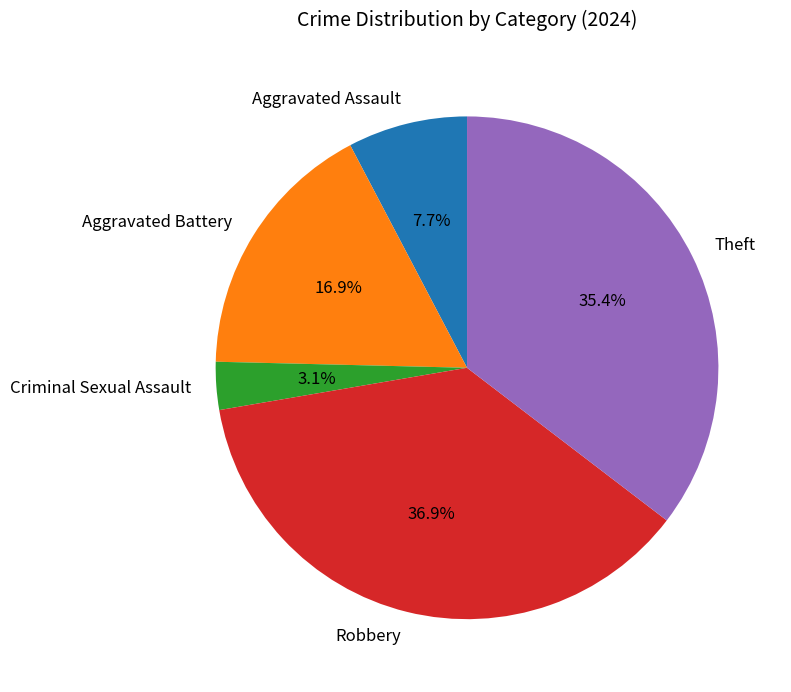

Between Criminal Sexual Assault and Aggravated Battery, which is larger?

Aggravated Battery